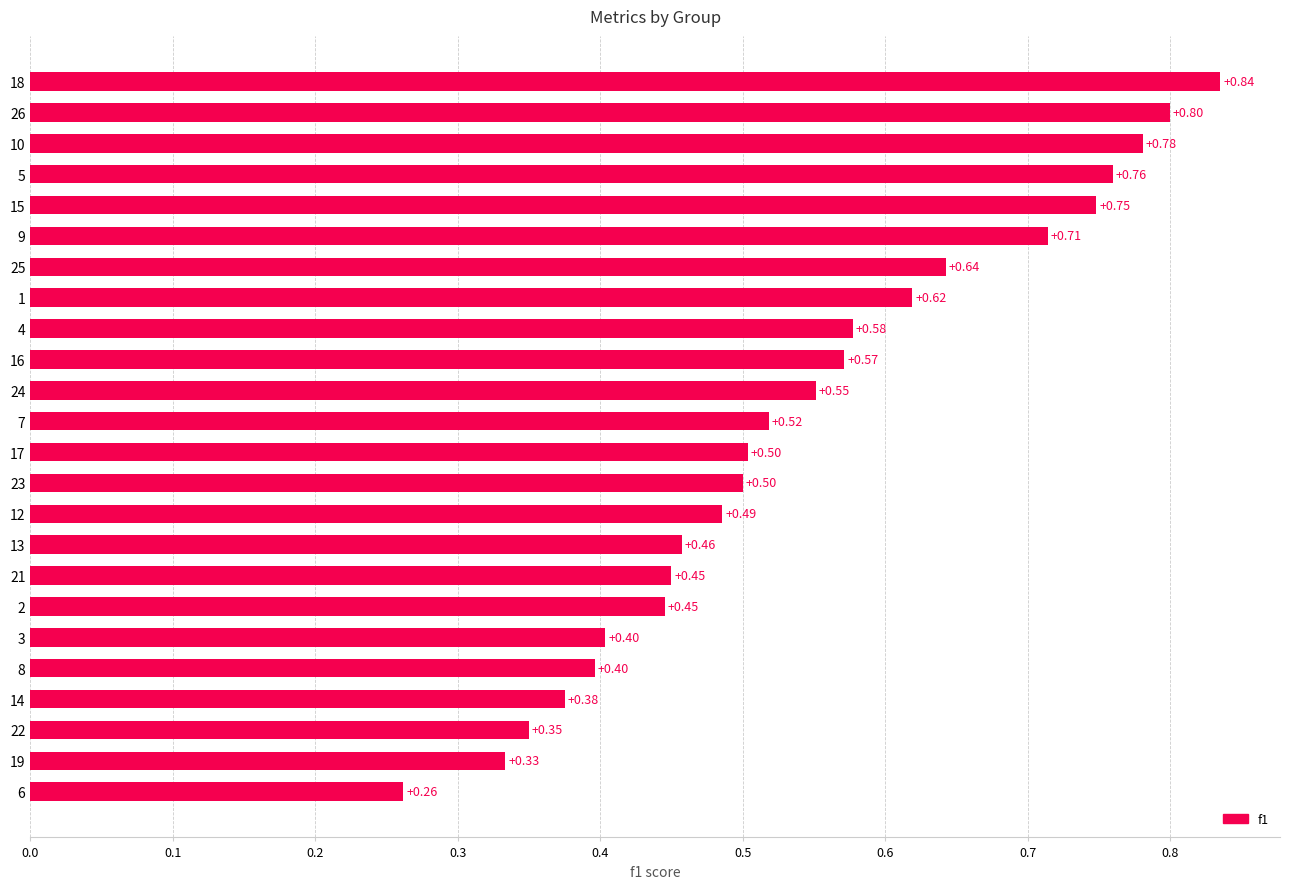

What is the change in value from 8 to 13?

+0.1